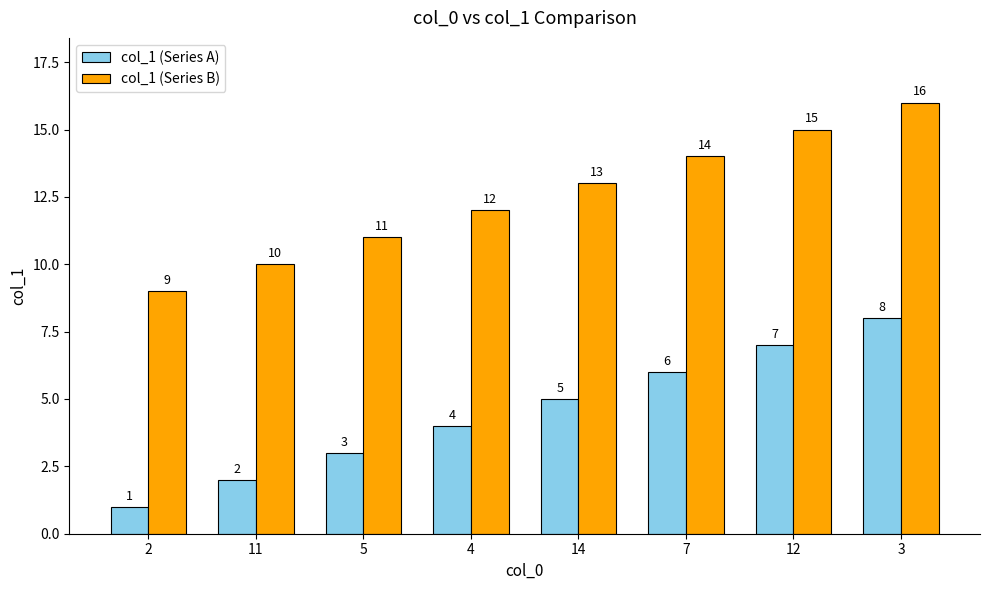

Reading right to left, what are all the values shown in this chart?

col_1 (Series A): 3=8	12=7	7=6	14=5	4=4	5=3	11=2	2=1
col_1 (Series B): 3=16	12=15	7=14	14=13	4=12	5=11	11=10	2=9